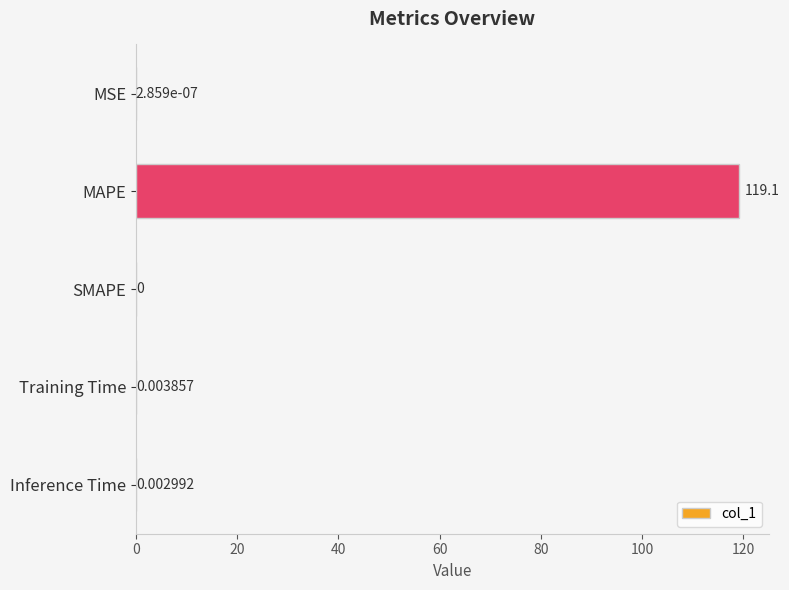

Where is the data nearest to the value 59?

Training Time